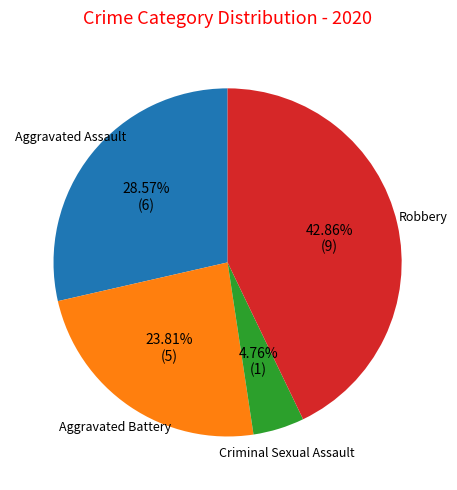

Does any single category account for the majority?

No